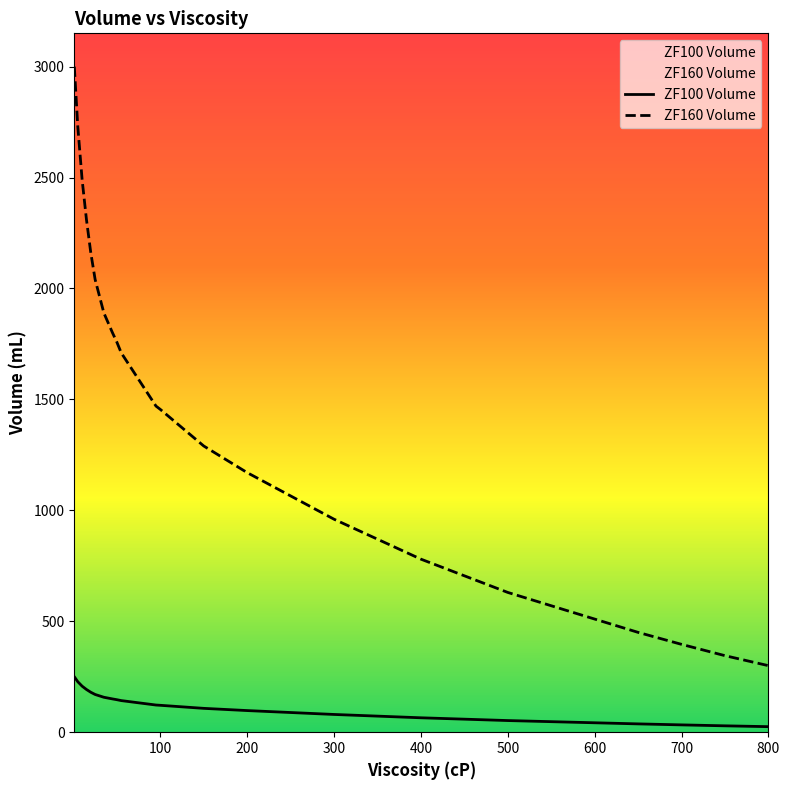

The ZF100 Volume series shows 38.6 at 400. True or false?

False